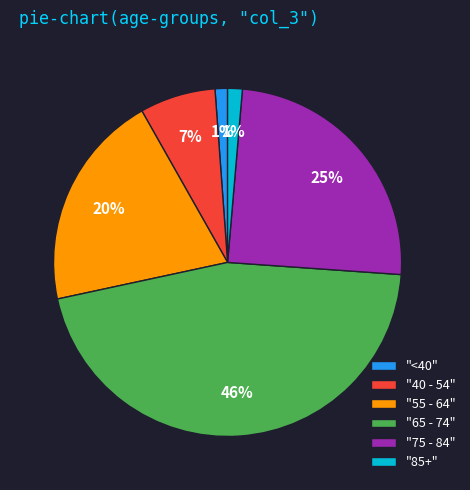

Between "75 - 84" and "55 - 64", which is larger?

"75 - 84"